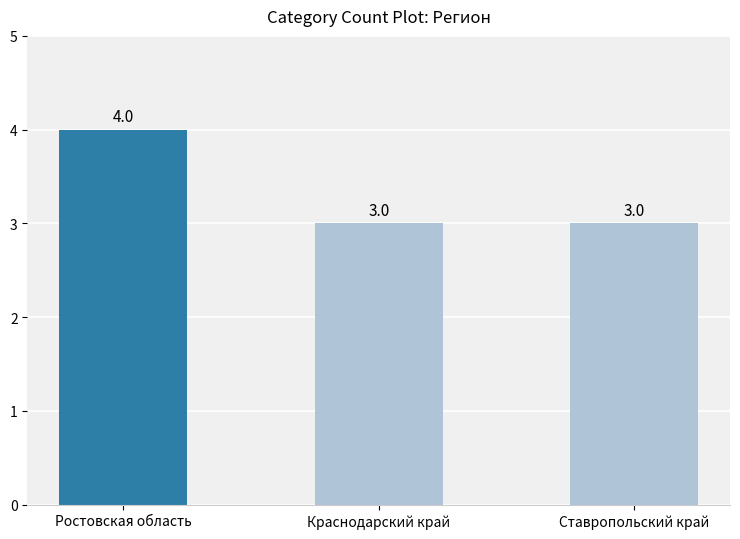

Reading left to right, list all the values displayed in this chart.

Ростовская область=4	Краснодарский край=3	Ставропольский край=3